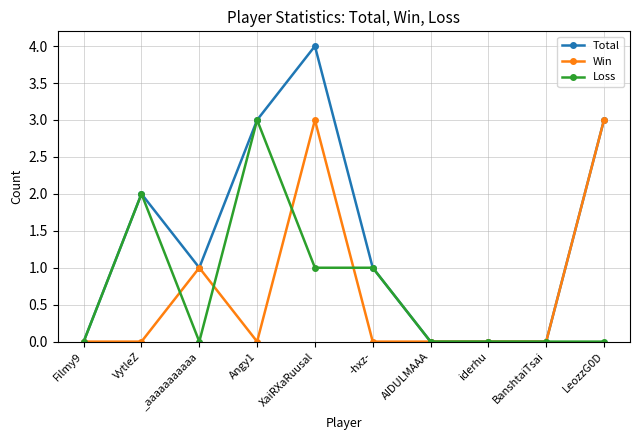

Which label corresponds to the largest value in the chart?

XaiRXaRuusal